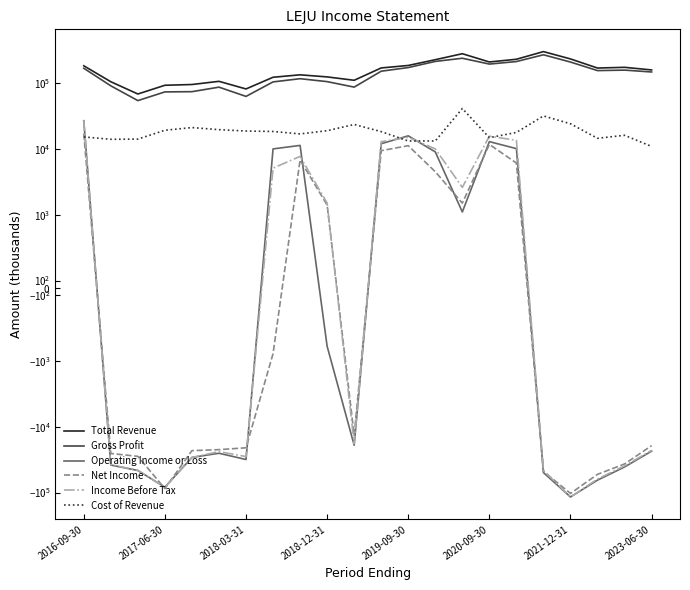

What are all the series names shown in the legend?

Total Revenue, Gross Profit, Operating Income or Loss, Net Income, Income Before Tax, Cost of Revenue